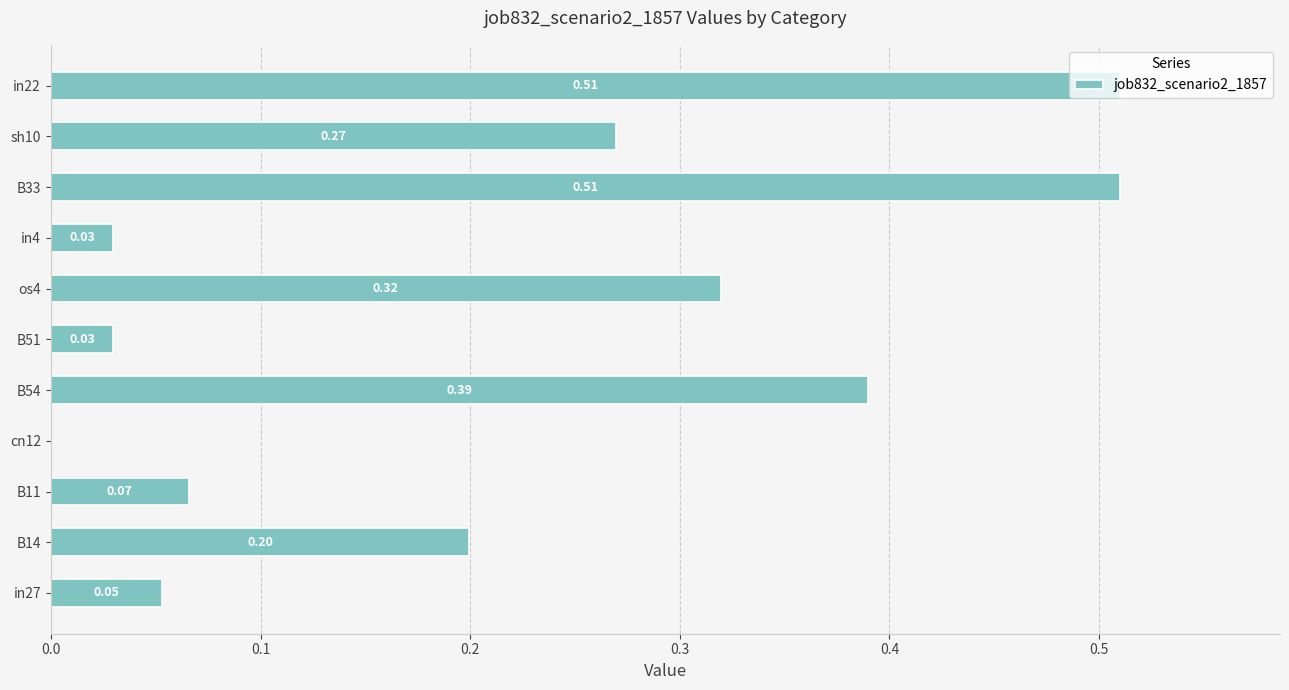

Are the bars horizontal?

Yes